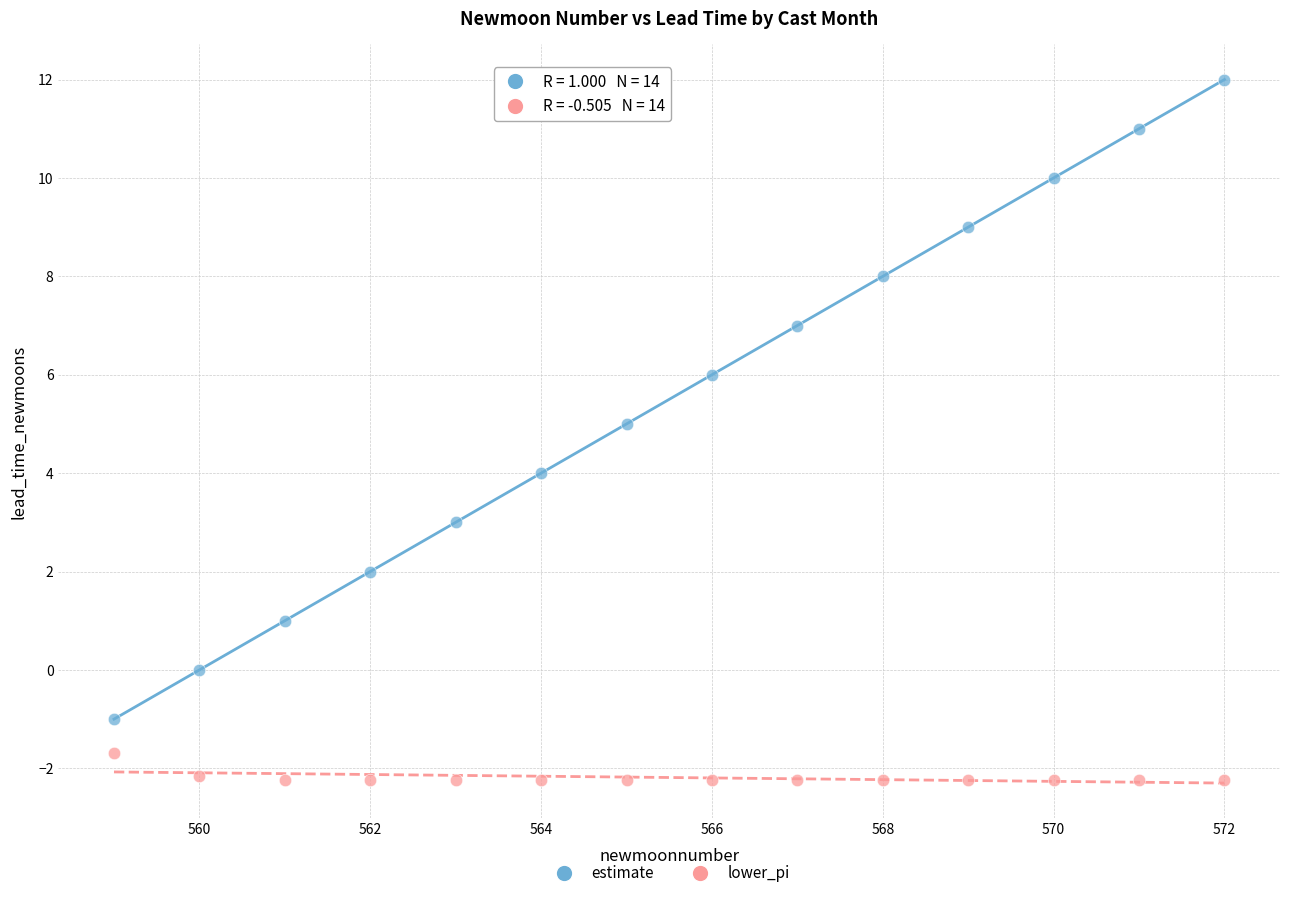

Which series reaches the minimum Y coordinate?

lower_pi